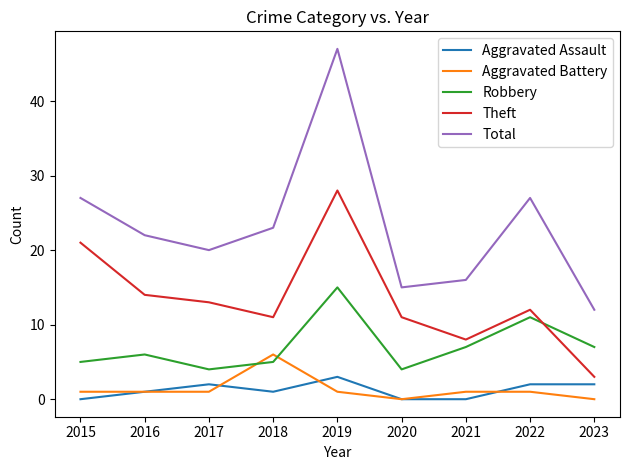

What is the difference between the highest and lowest values at 2022?

26